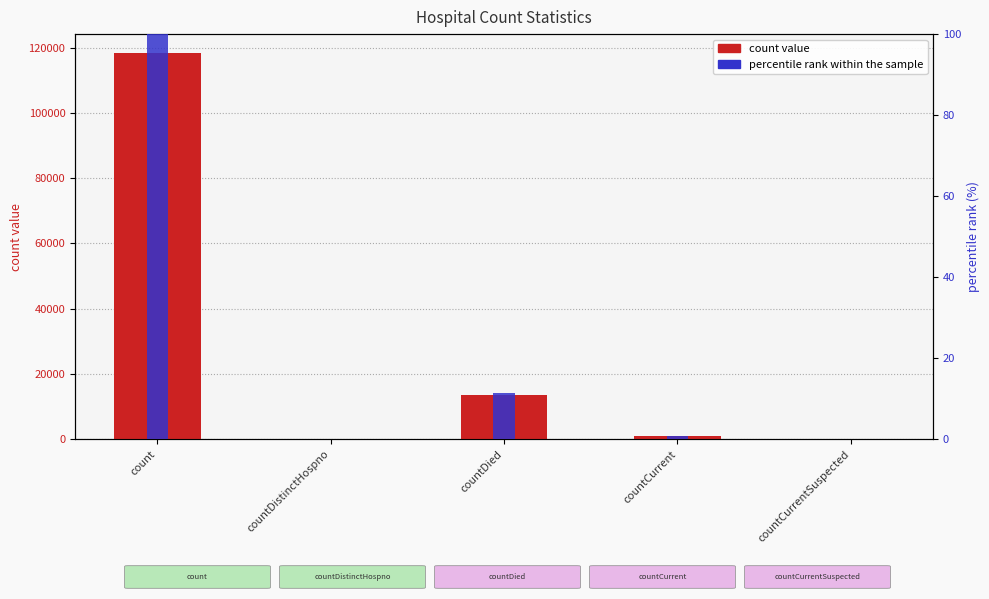

What is the difference between the second highest and minimum values in the count series?

13627.0